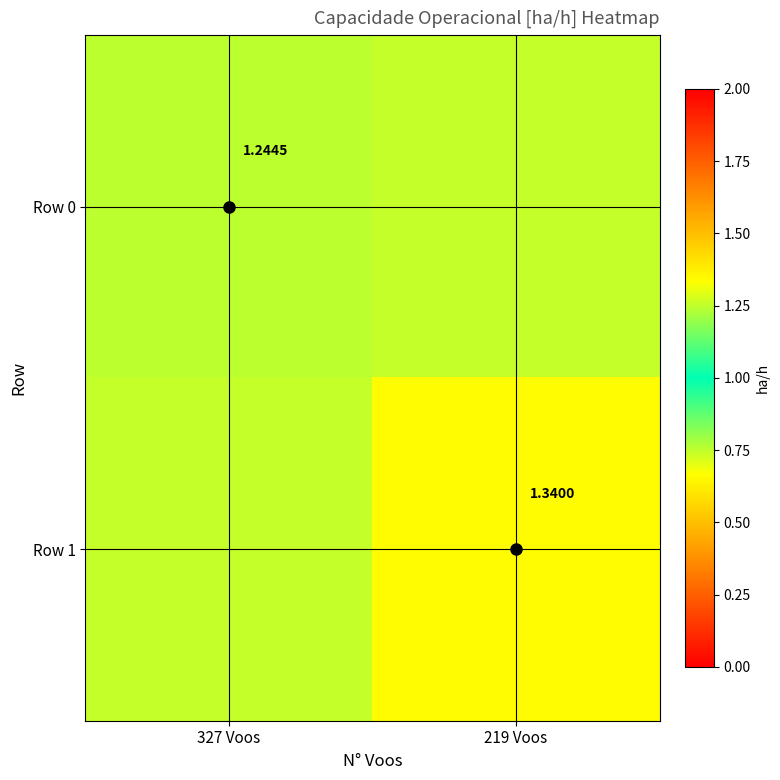

How many series are shown in this chart?

2